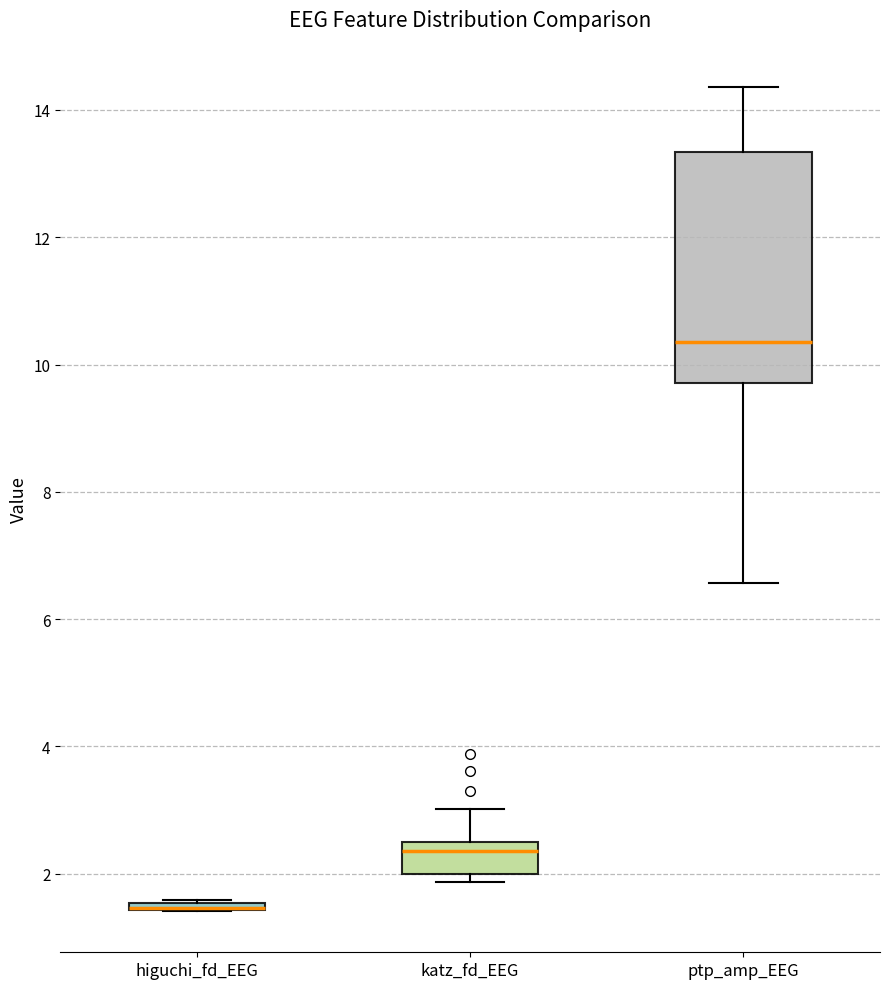

Comparing the boxes themselves (not the whiskers), which one is the tallest?

ptp_amp_EEG